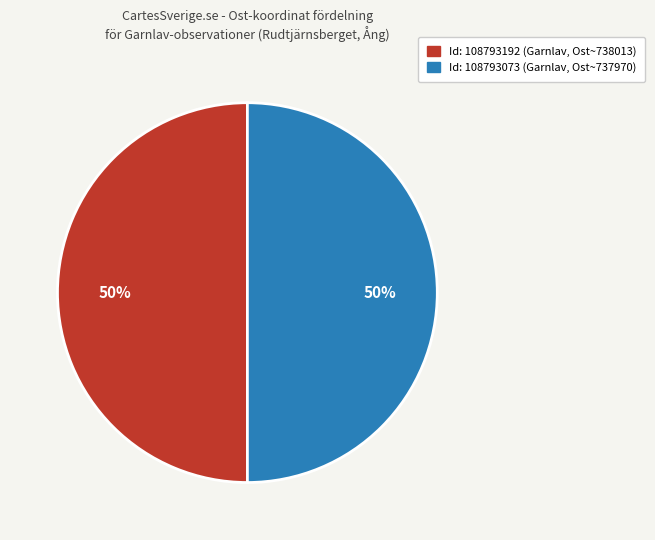

To the nearest percent, what is the average slice percentage?

50%